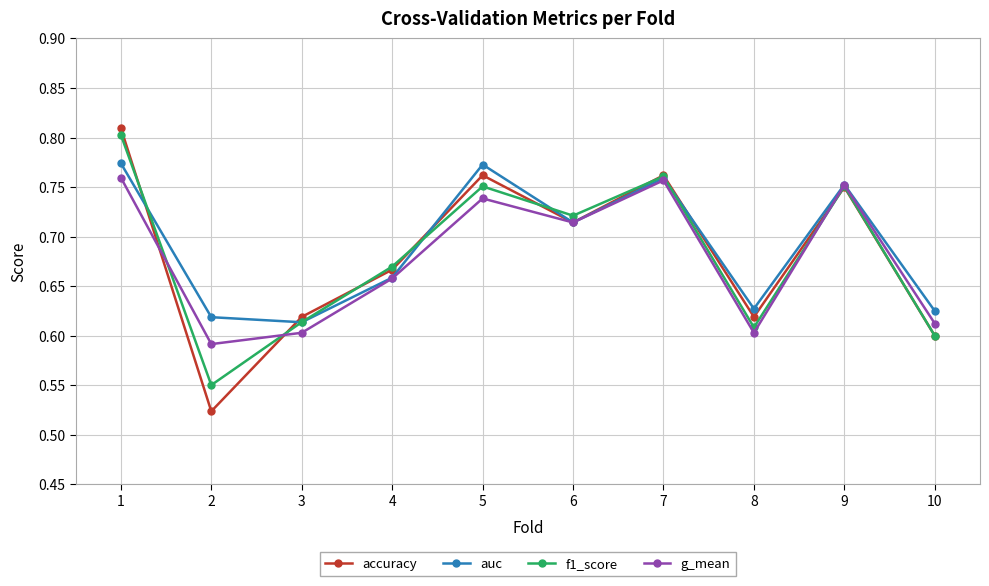

True or false: g_mean has a value of 0.4 at 4.

False